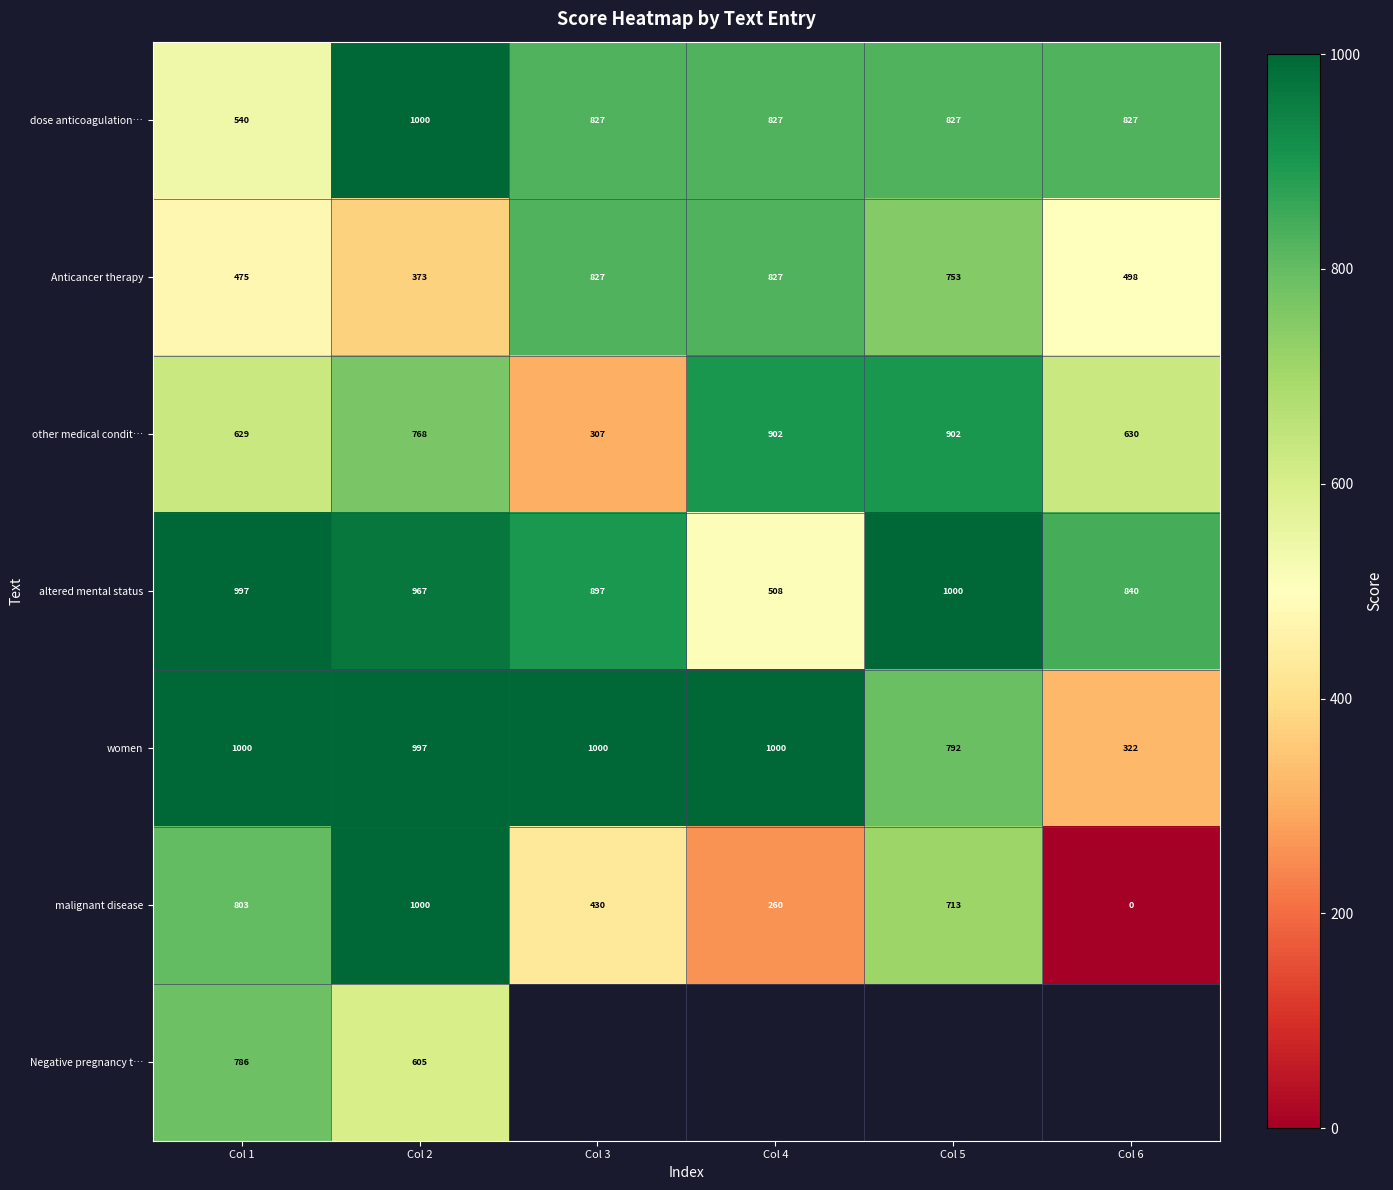

At how many categories does at least one series exceed 530?

6